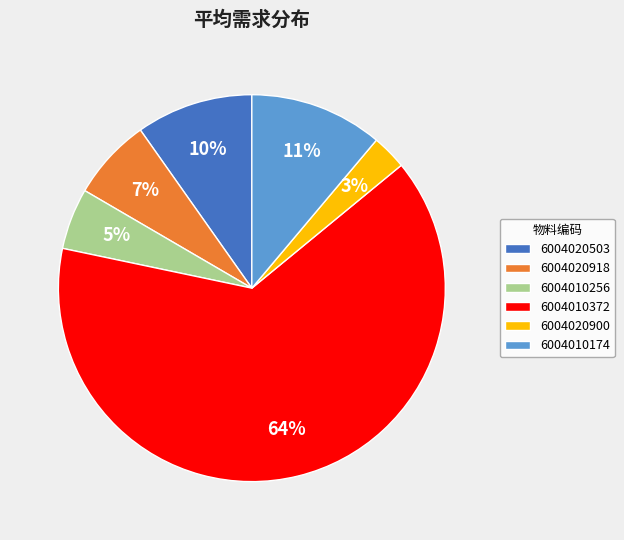

What is the largest slice in the pie chart?

6004010372